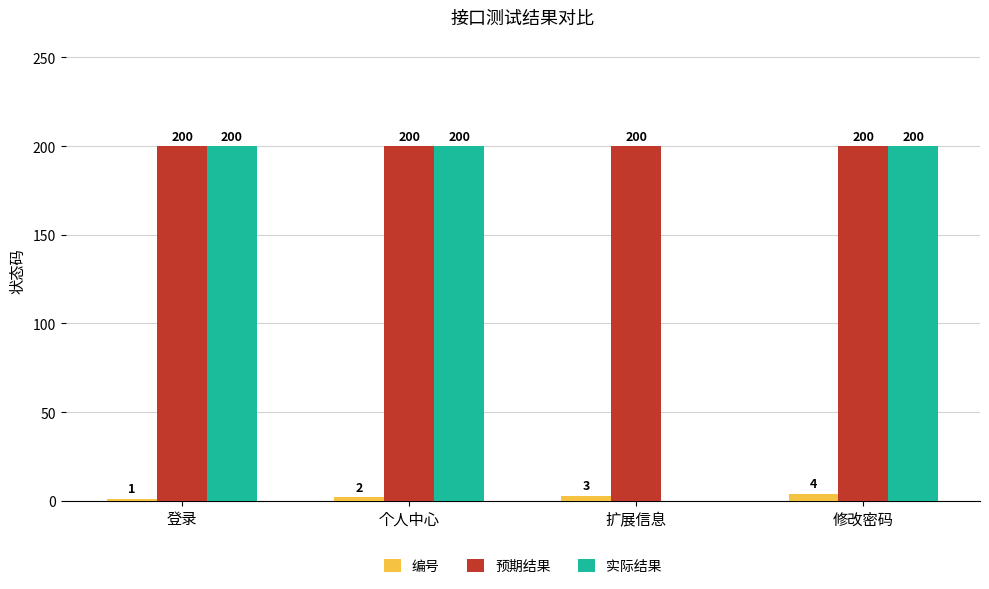

Reading left to right, transcribe all the data shown in this chart.

编号: 1	2	3	4
预期结果: 200	200	200	200
实际结果: 200	200	0	200